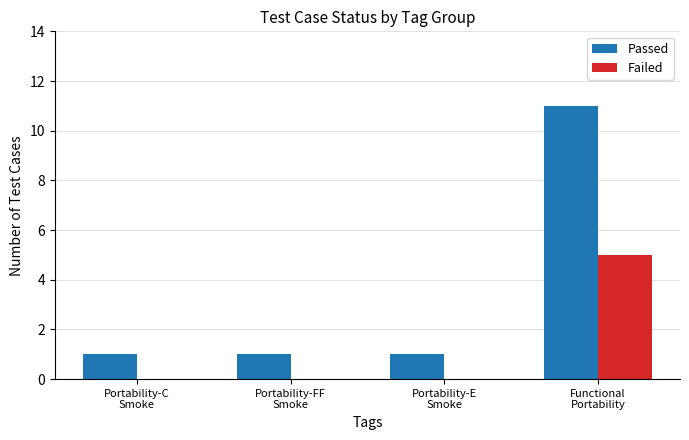

At which category is the sum across all series the highest?

Functional
Portability